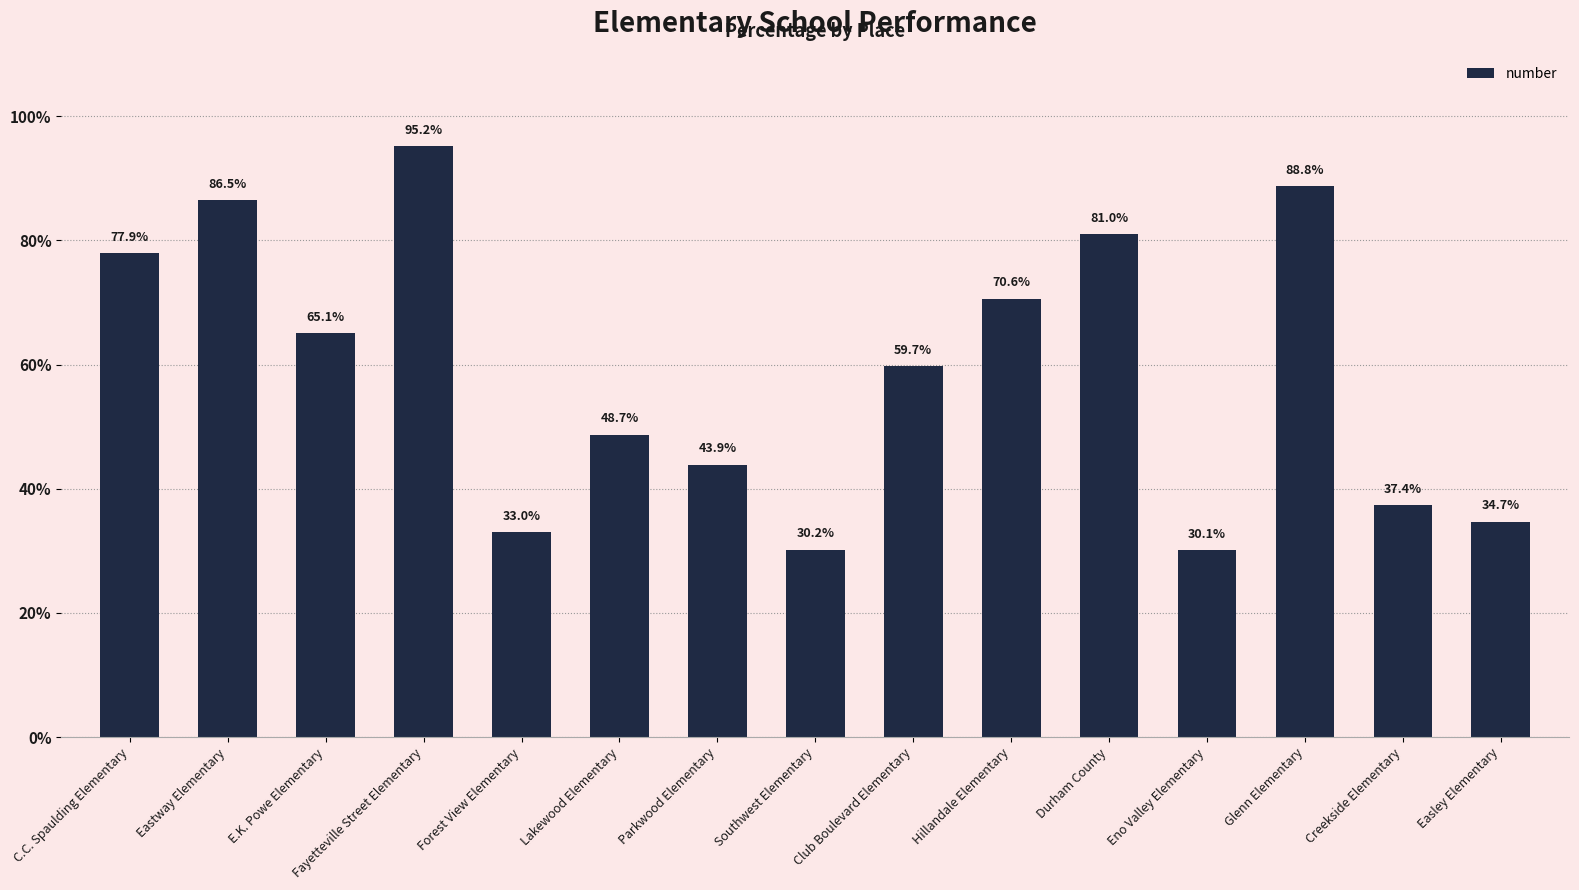

Between Fayetteville Street Elementary and Eastway Elementary, which is larger?

Fayetteville Street Elementary